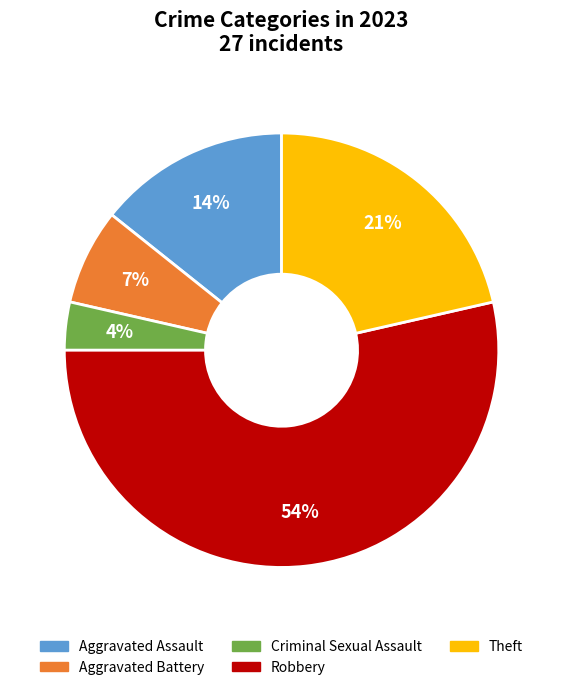

Is there any slice that represents more than half of the pie?

Yes